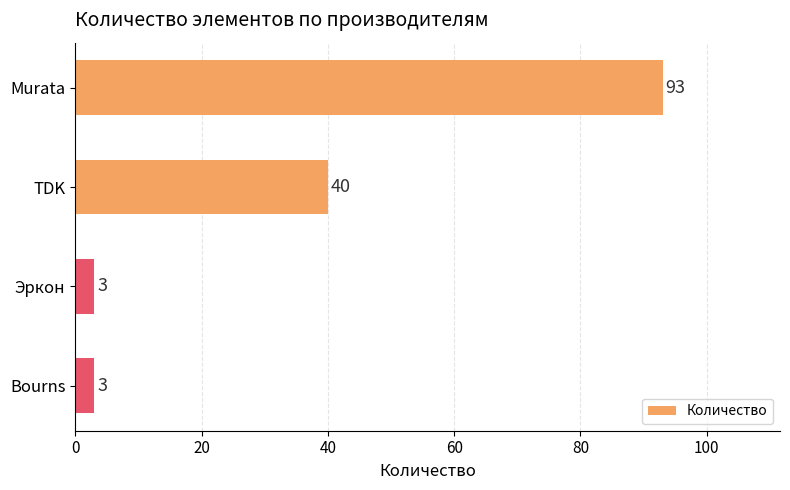

Between Эркон and TDK, which is larger?

TDK